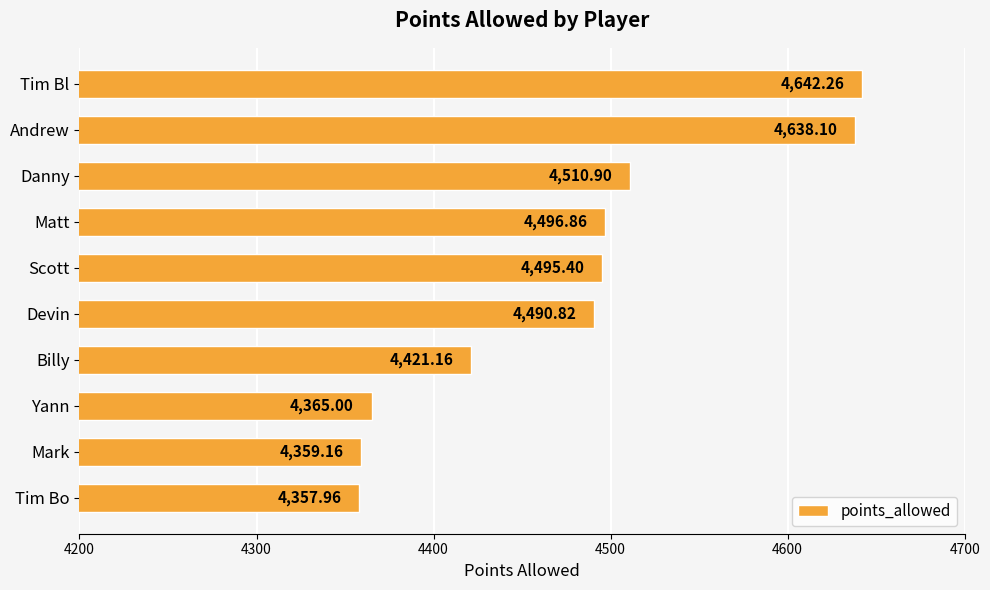

What is the difference between the second highest and minimum values?

280.1